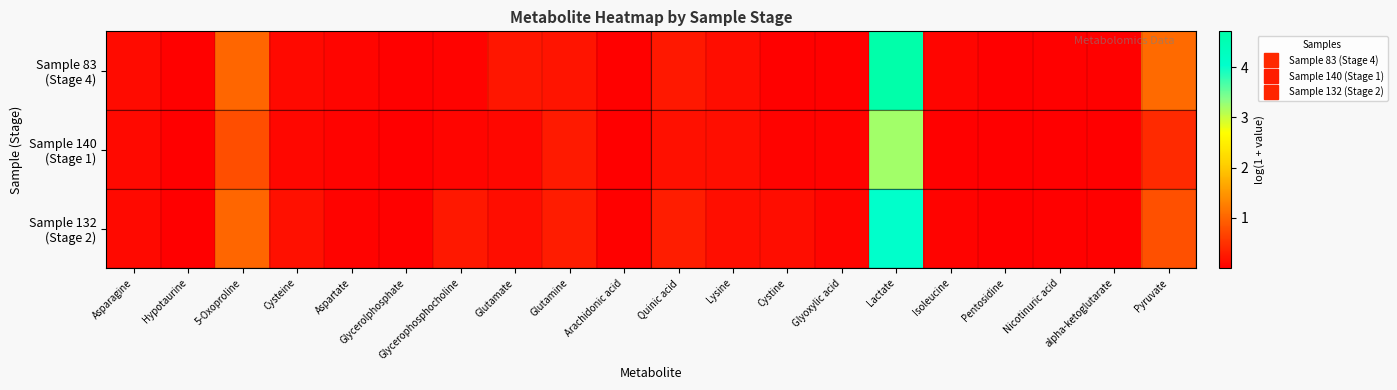

What is the greatest value displayed?

4.7